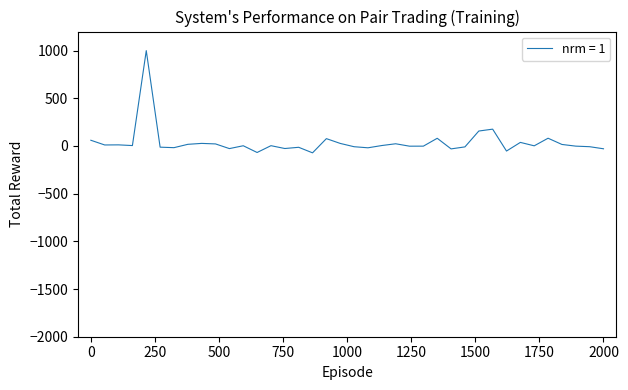

What is the maximum value shown in the chart?

1000.0